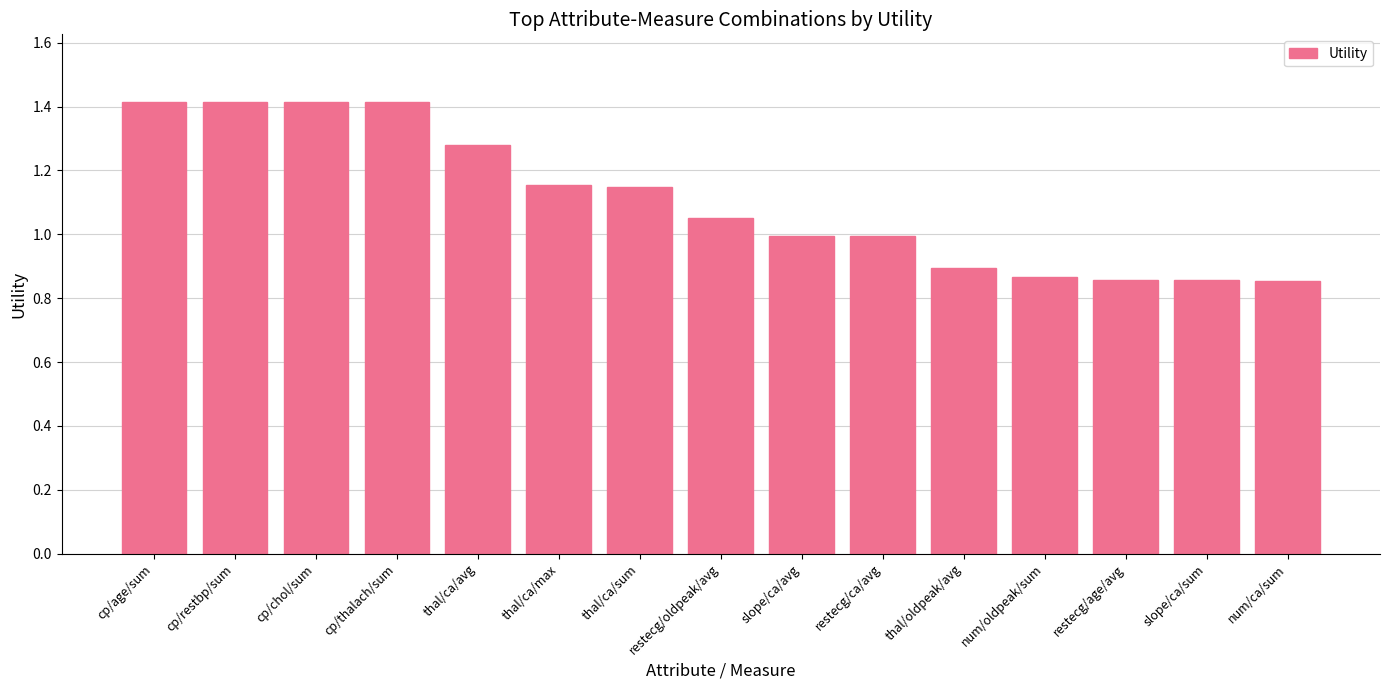

What is the sum of the values at num/oldpeak/sum and restecg/age/avg?

1.7